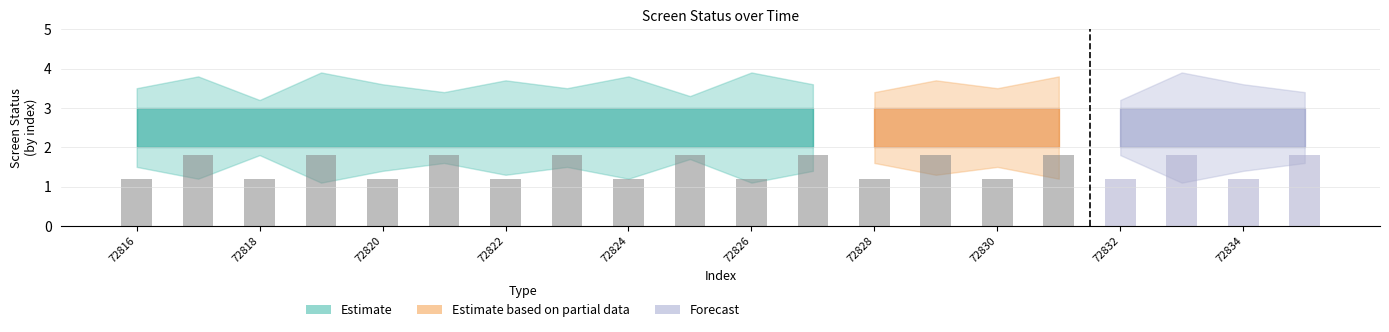

Reading left to right, what are all the values shown in this chart?

1.2	1.8	1.2	1.8	1.2	1.8	1.2	1.8	1.2	1.8	1.2	1.8	1.2	1.8	1.2	1.8	1.2	1.8	1.2	1.8